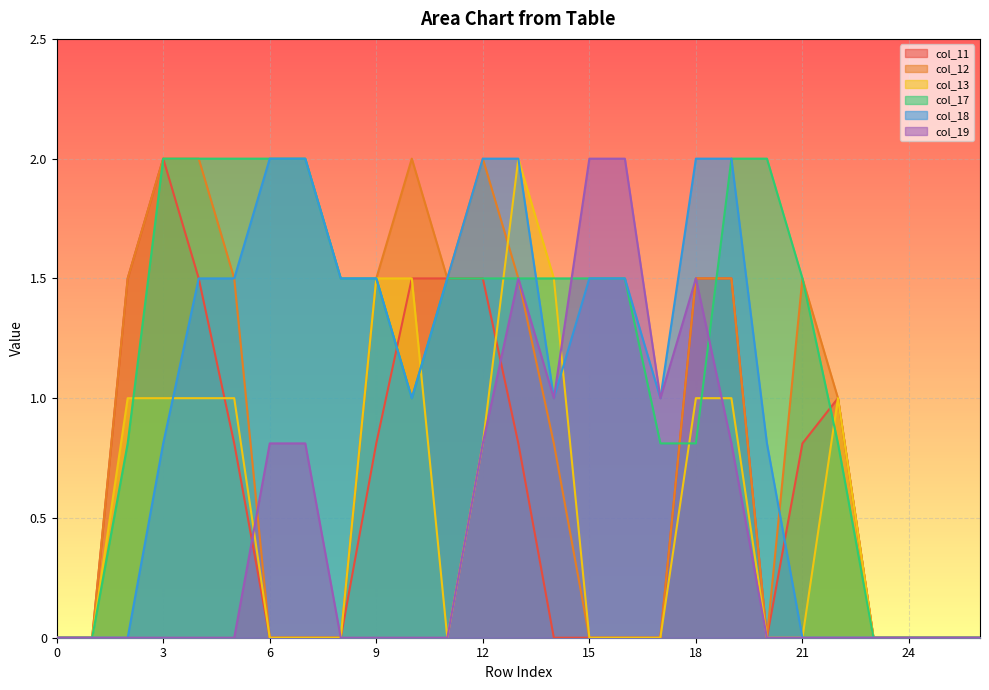

What is the difference between the second highest and minimum values in the col_13 series?

1.5